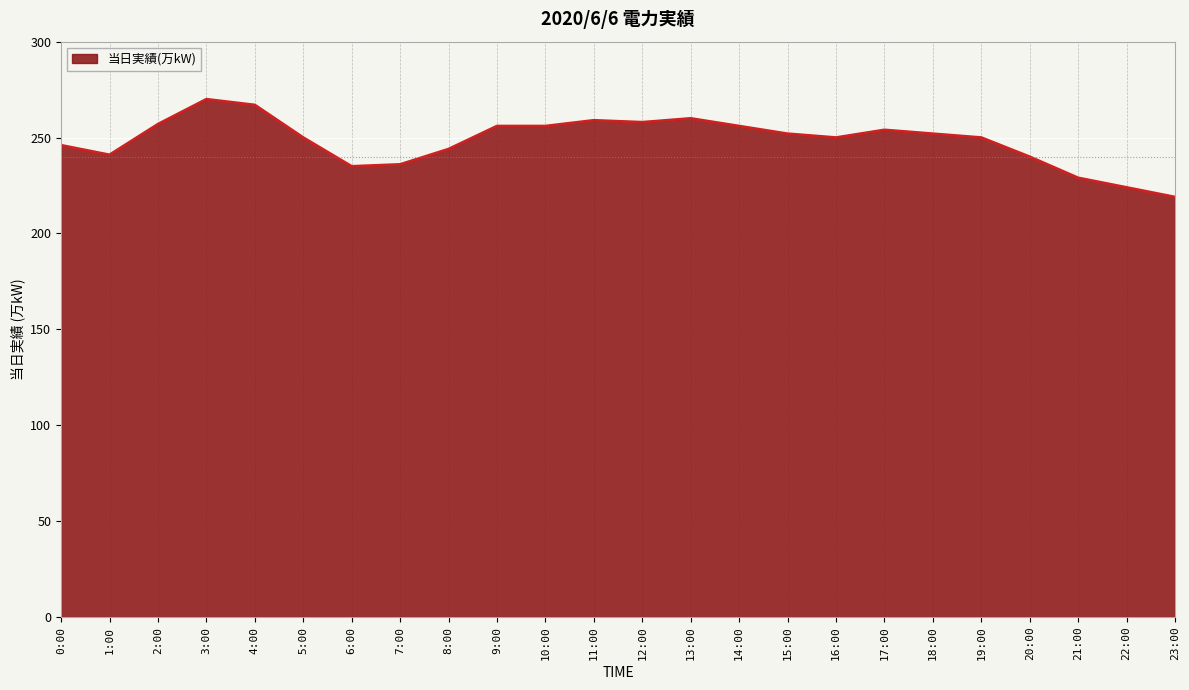

How many categories are shown in the chart?

24